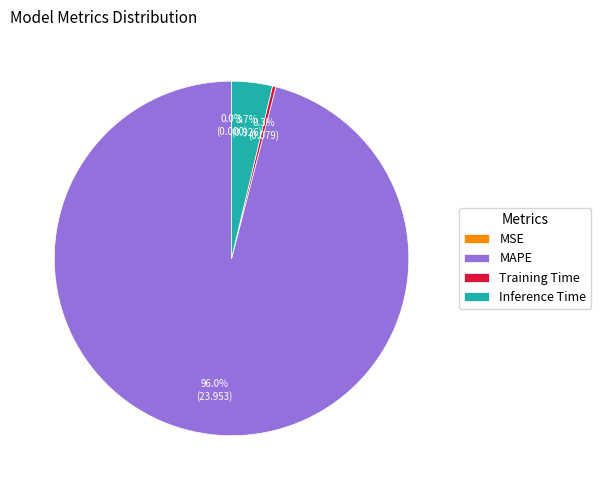

Which category accounts for the majority?

MAPE